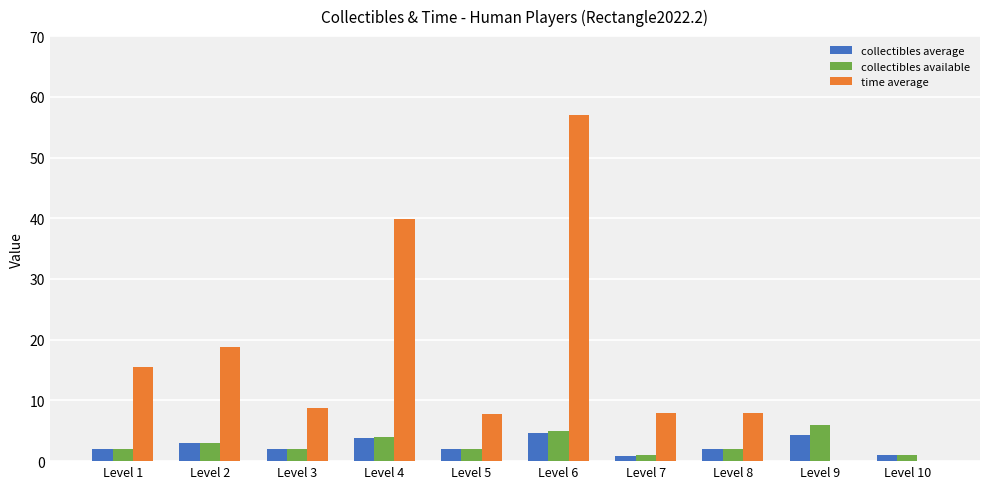

At which category is the sum across all series the highest?

Level 6